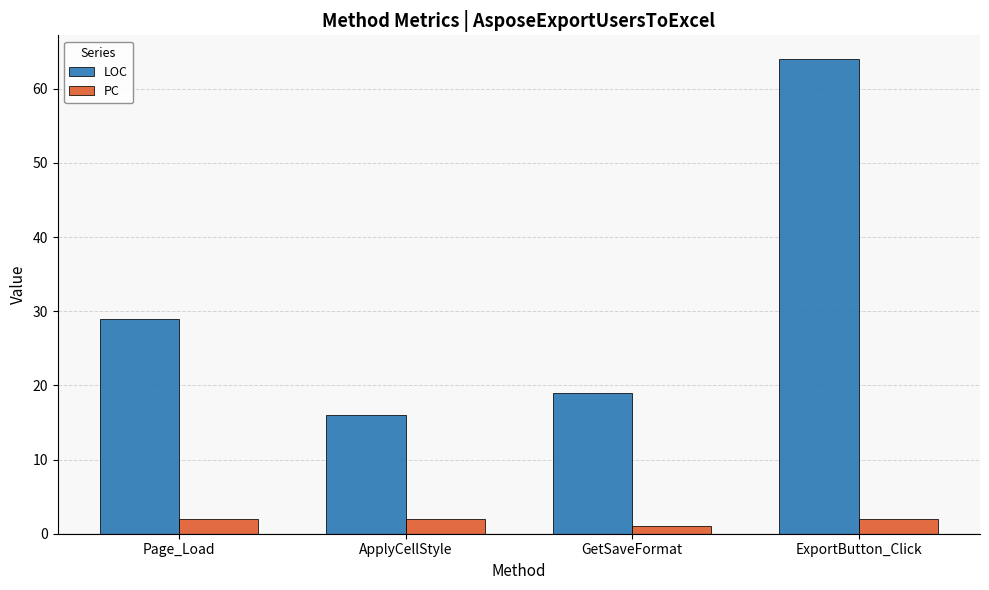

Reading left to right, what are all the values shown in this chart?

LOC: Page_Load=29	ApplyCellStyle=16	GetSaveFormat=19	ExportButton_Click=64
PC: Page_Load=2	ApplyCellStyle=2	GetSaveFormat=1	ExportButton_Click=2